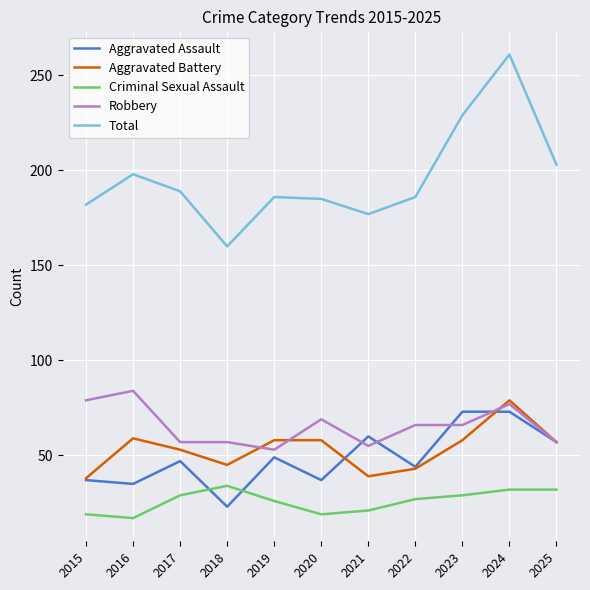

Rank the series at 2020 from lowest to highest value.

Criminal Sexual Assault, Aggravated Assault, Aggravated Battery, Robbery, Total